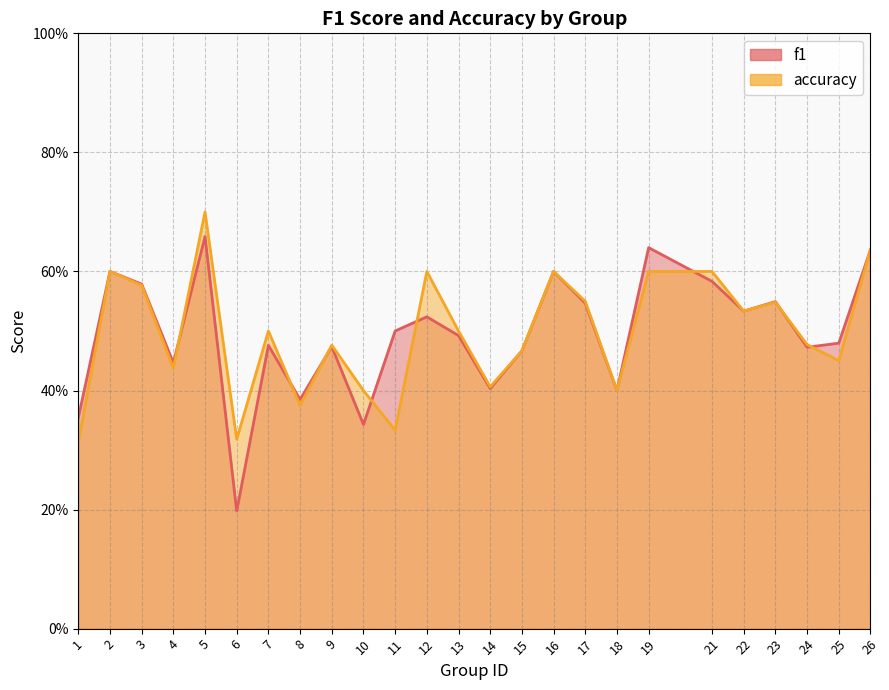

True or false: f1 has a value of 0.6 at 26.

True